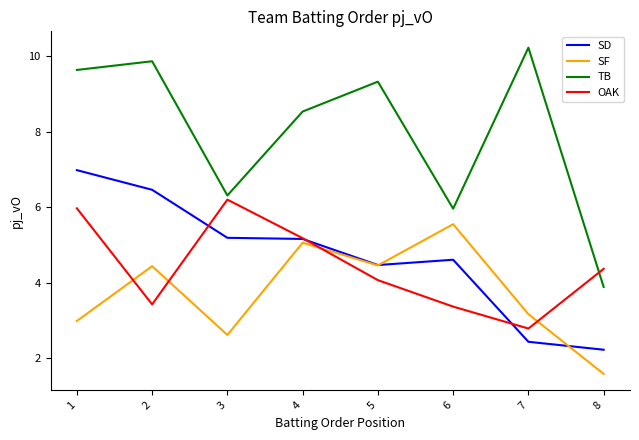

Rank the categories by TB value from lowest to highest.

8, 6, 3, 4, 5, 1, 2, 7